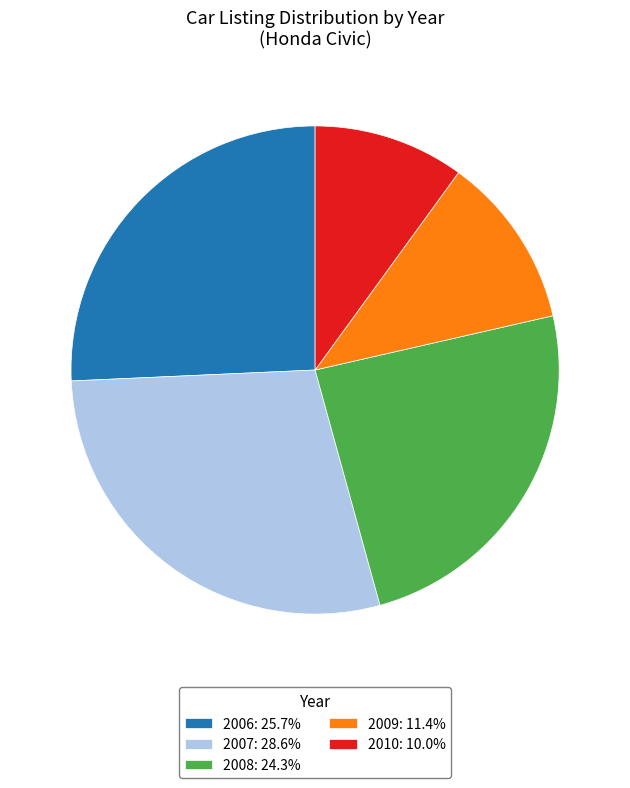

Is there a majority slice in this chart?

No